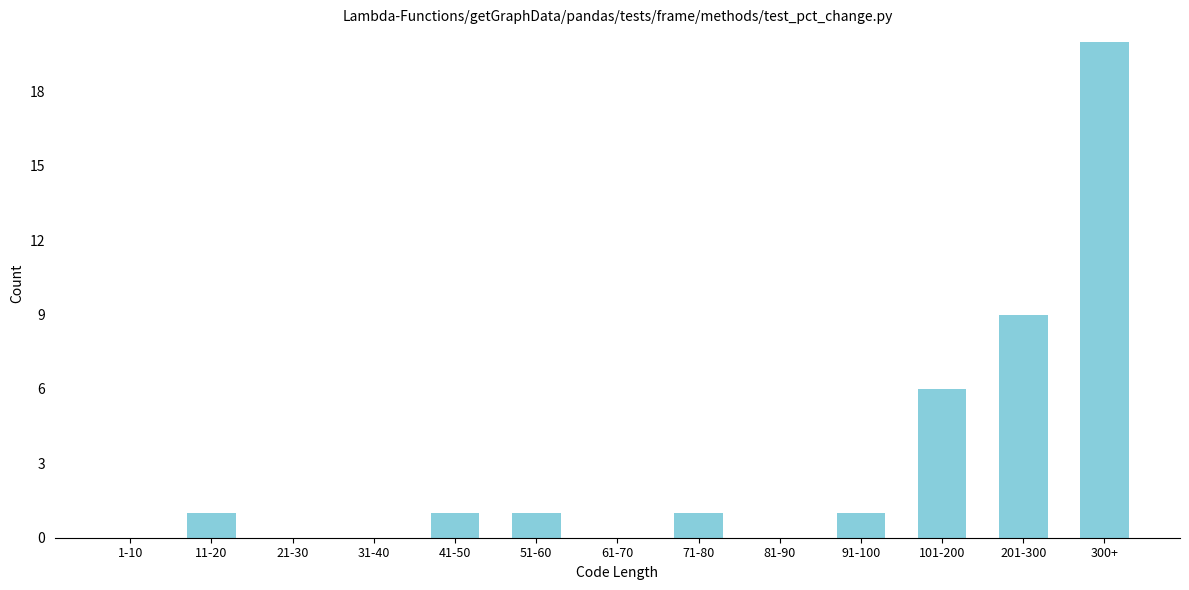

Reading right to left, list all the values displayed in this chart.

300+=20	201-300=9	101-200=6	91-100=1	81-90=0	71-80=1	61-70=0	51-60=1	41-50=1	31-40=0	21-30=0	11-20=1	1-10=0